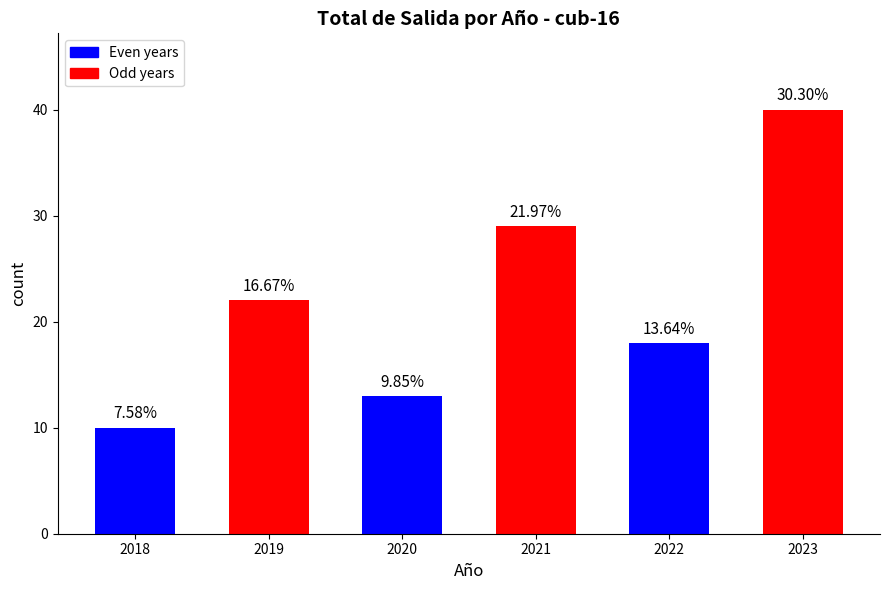

What is the difference between the values at 2020 and 2023?

27